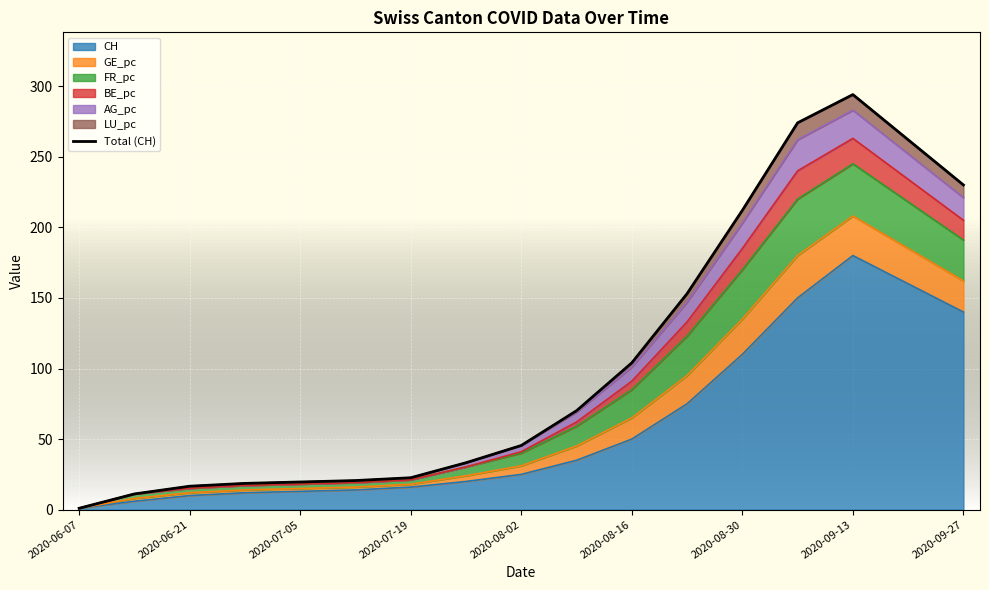

What is the average value?

105.2